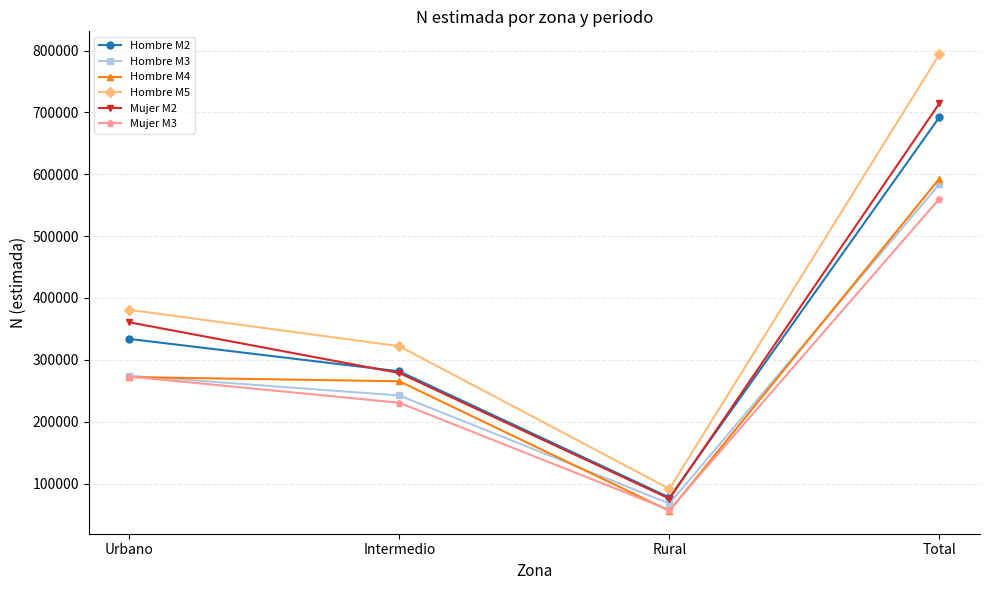

At which category is the sum across all series the highest?

Total